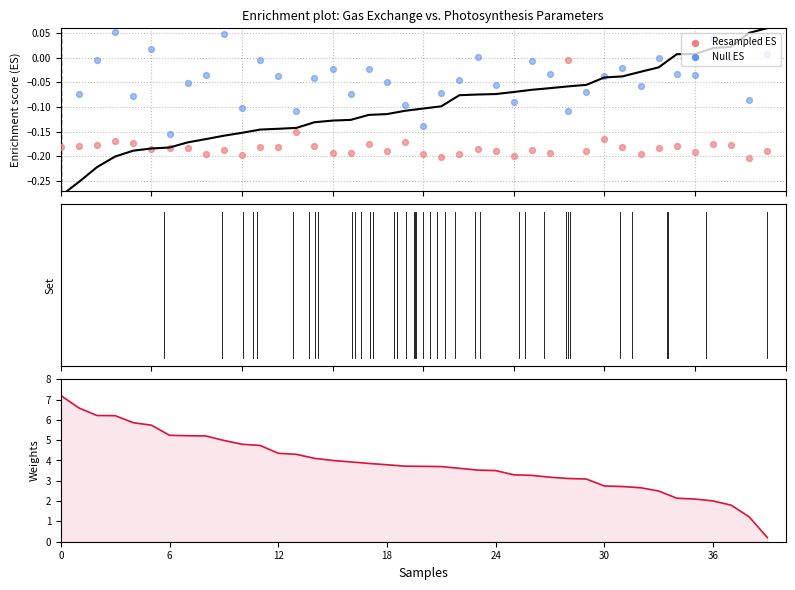

Is the value of Null ES at 36 greater than the value of Apparent Vcmax_at_25 at 17?

No